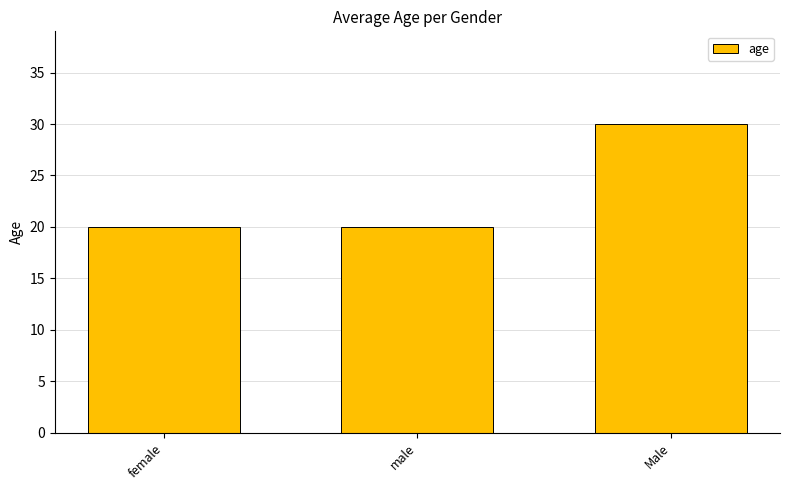

What is the smallest value displayed?

20